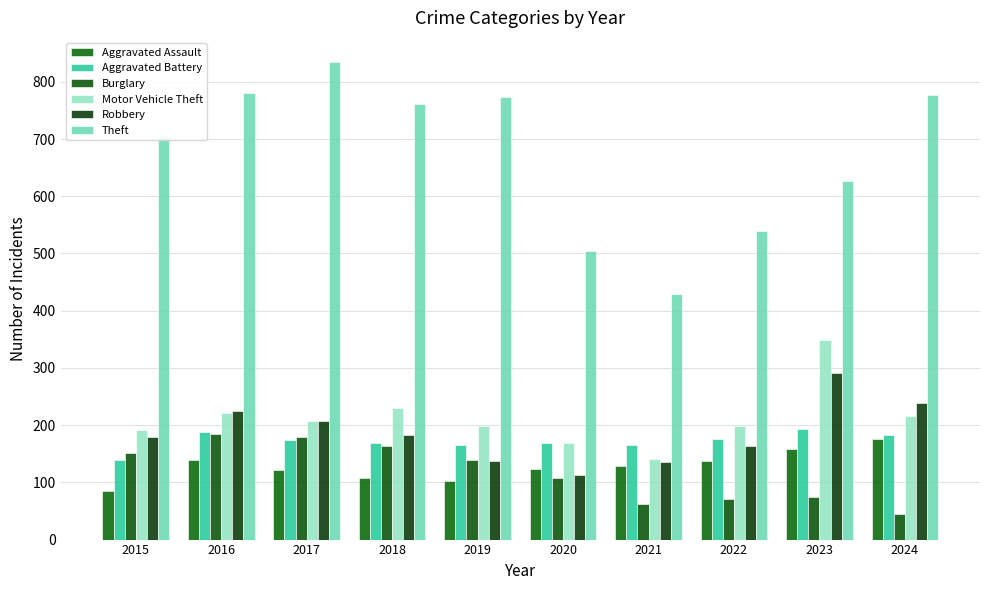

Does the chart contain any negative values?

No